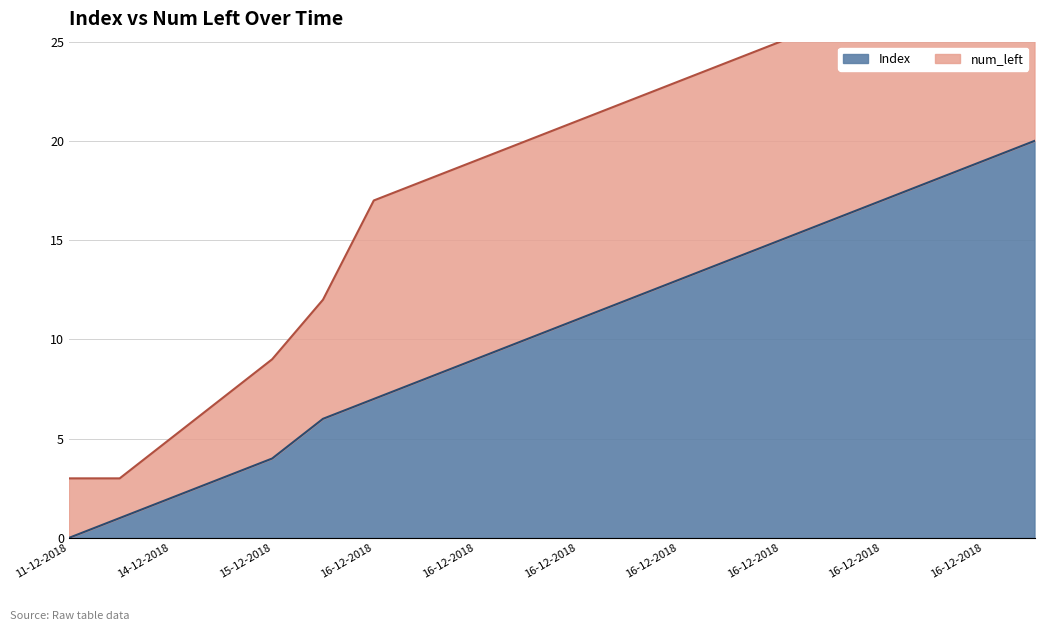

Is it true that the value at 14-12-2018 is 2?

True